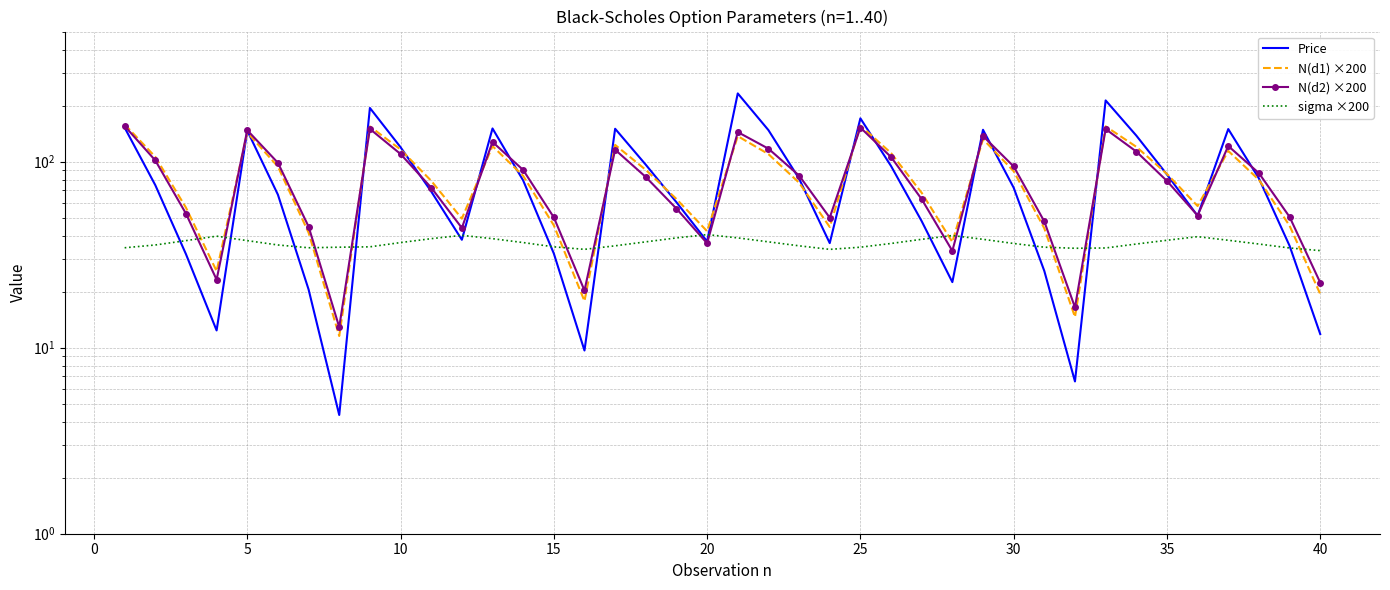

Which series has the widest spread of values?

Price